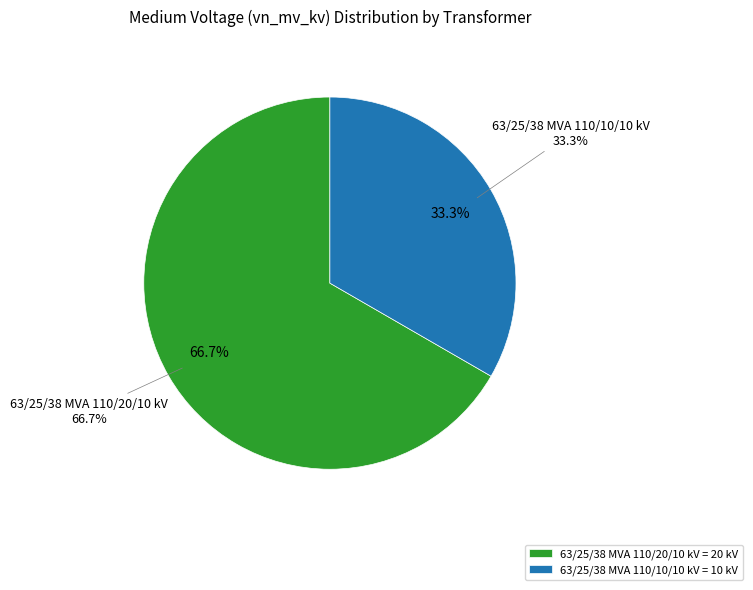

How many segments does this pie chart have?

2